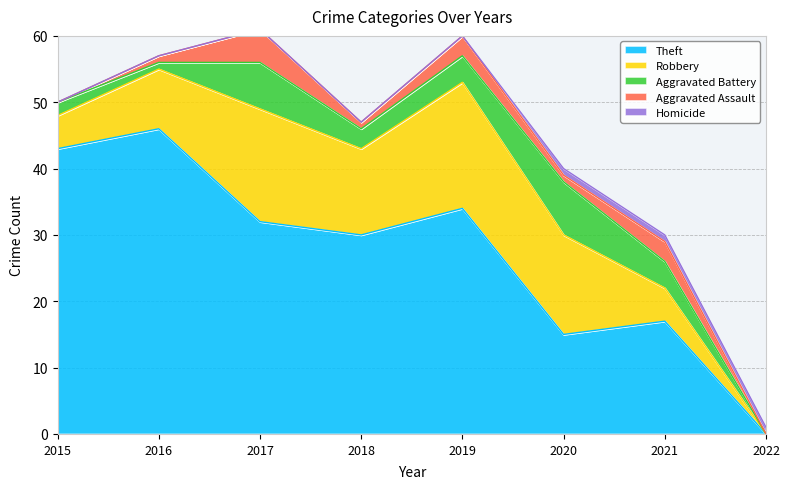

True or false: Homicide and Aggravated Battery cross at least once.

True